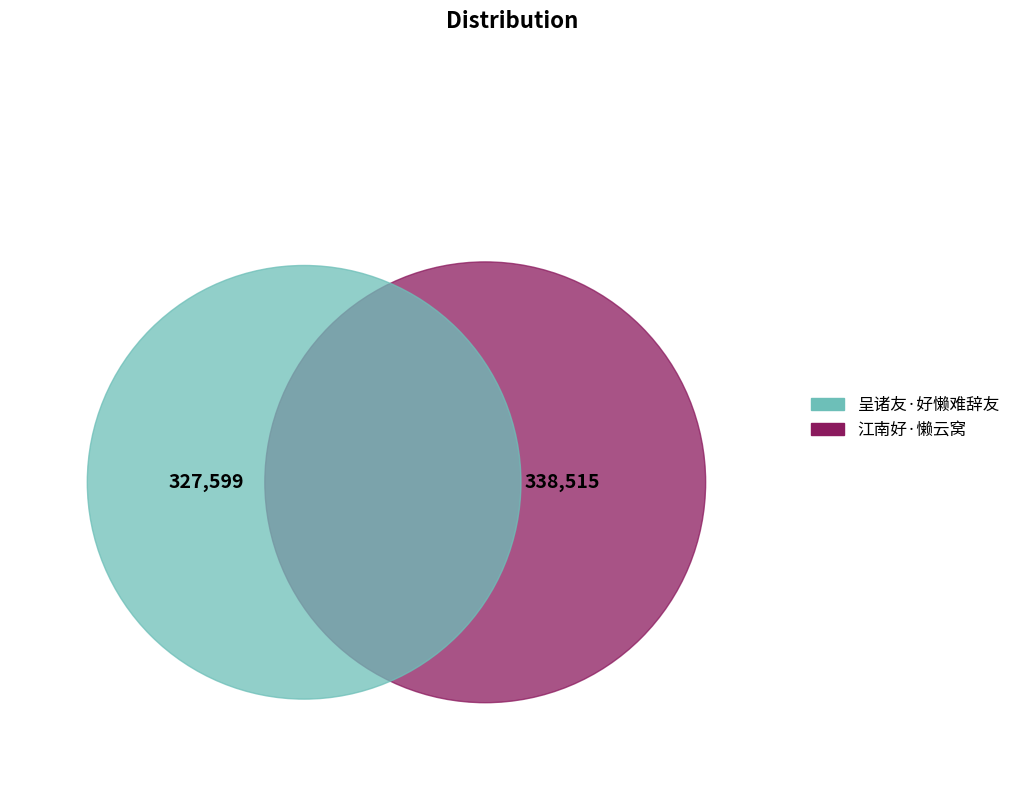

How much of the chart is everything except 江南好·懒云窝?

49.2%